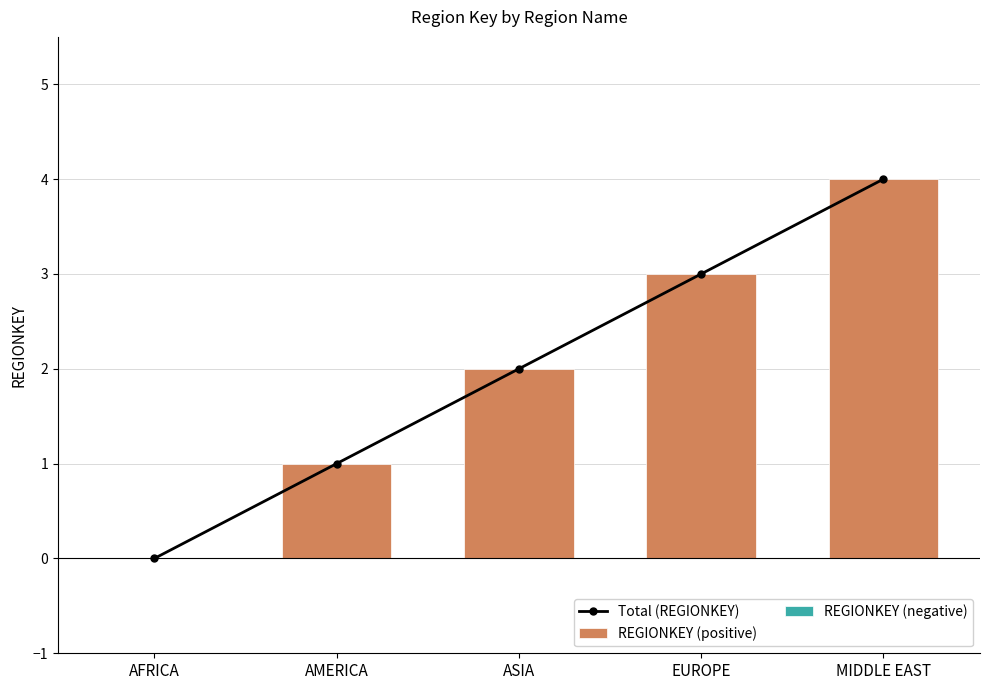

Reading left to right, what are all the values shown in this chart?

Total (REGIONKEY): AFRICA=0	AMERICA=1	ASIA=2	EUROPE=3	MIDDLE EAST=4
REGIONKEY (positive): AFRICA=0	AMERICA=1	ASIA=2	EUROPE=3	MIDDLE EAST=4
REGIONKEY (negative): AFRICA=0	AMERICA=0	ASIA=0	EUROPE=0	MIDDLE EAST=0